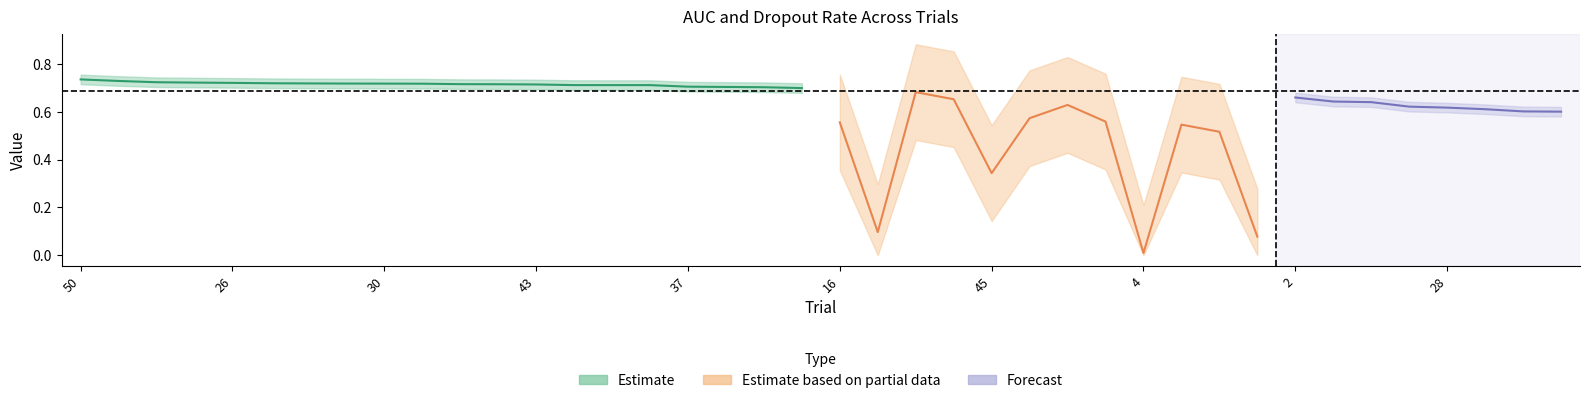

Read the auc value at 11.

0.7